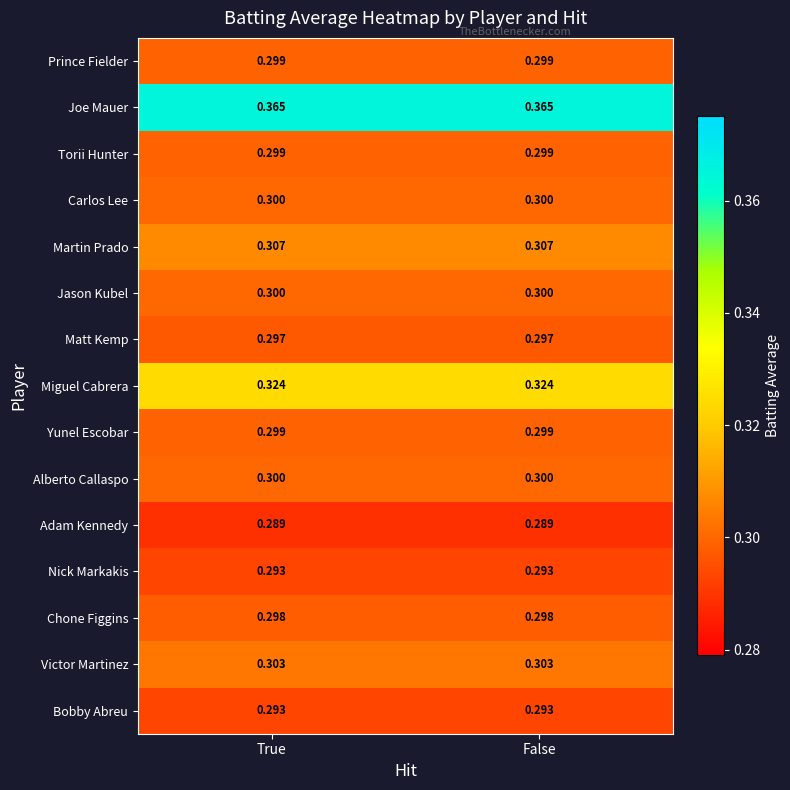

Which series has the largest total across all categories?

Joe Mauer